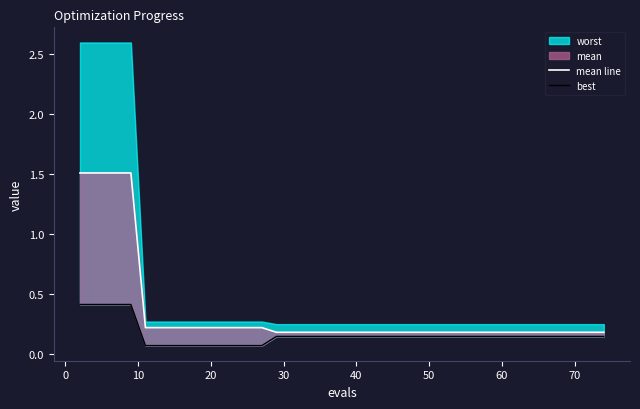

The value of mean line at 39 is 0.3. True or false?

False